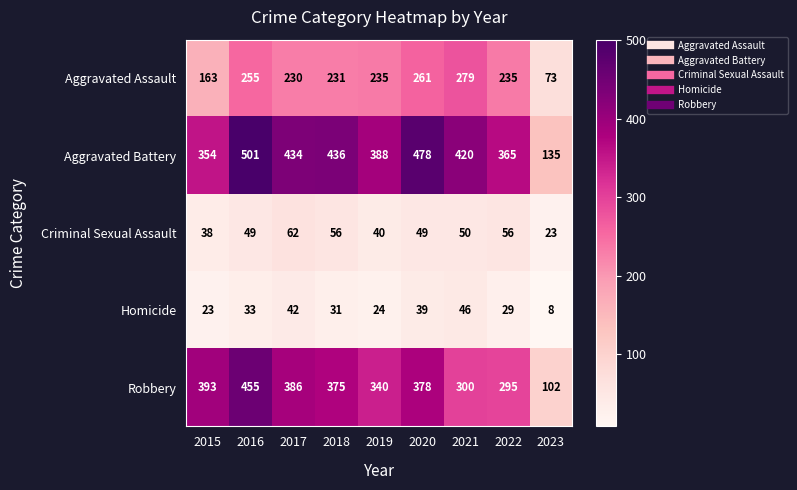

What is the sum of all Aggravated Battery values?

3511